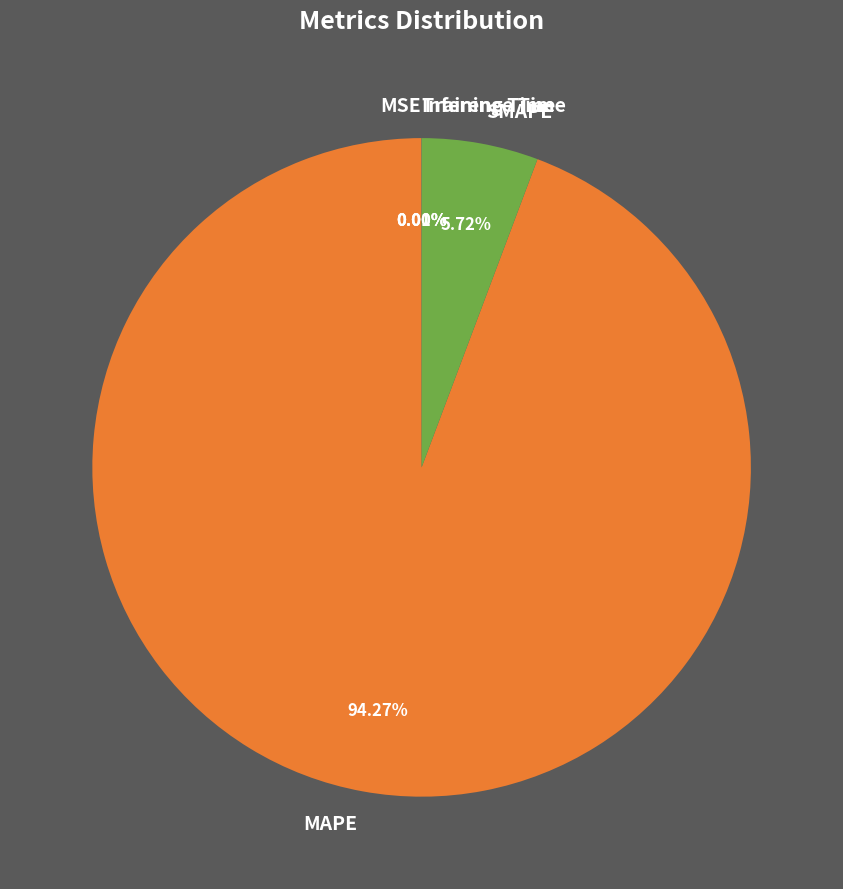

Does SMAPE represent more than half of the total?

No